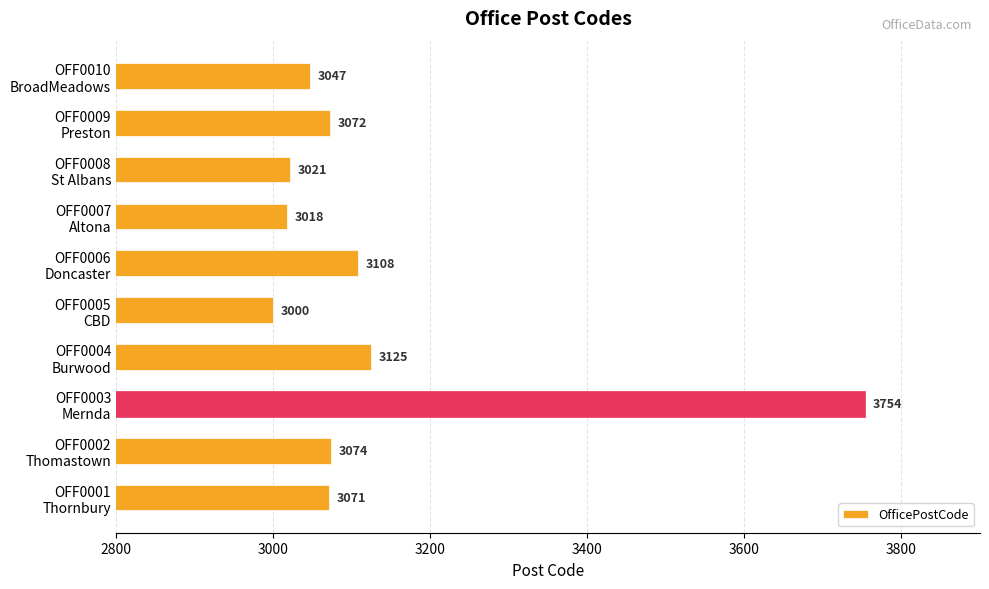

What is the minimum value shown in the chart?

3000